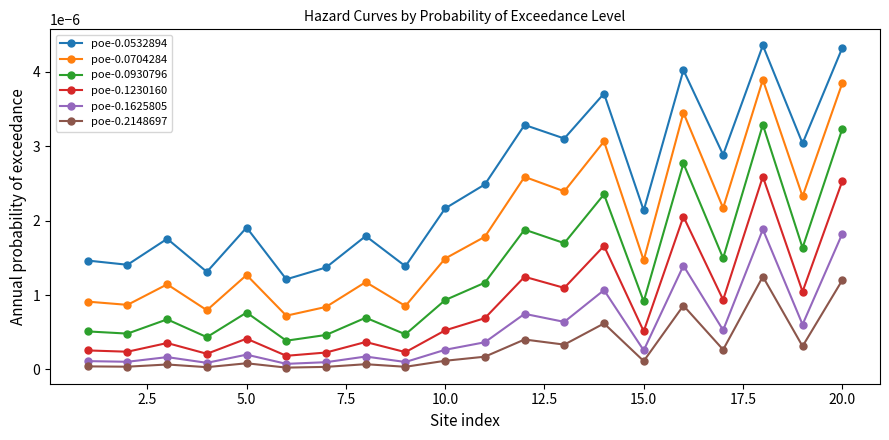

How many interior local peaks does the poe-0.1625805 series have?

7